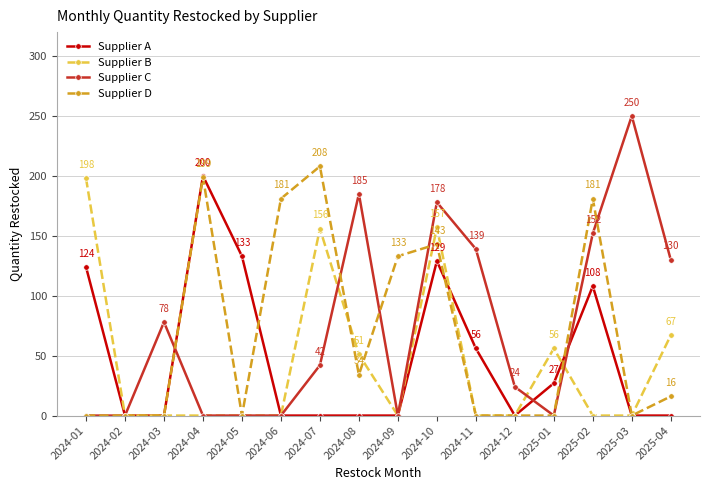

What is the label of the 1st point from the right?

2025-04